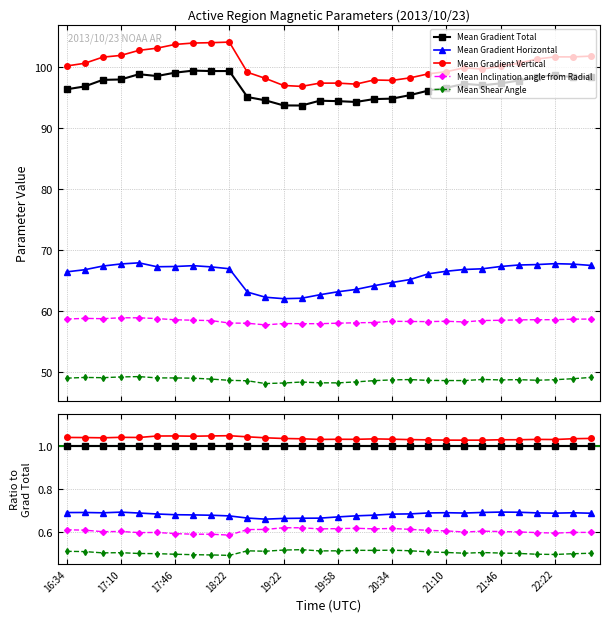

Is it true that Mean Gradient Vertical equals 1.0 at 28?

True